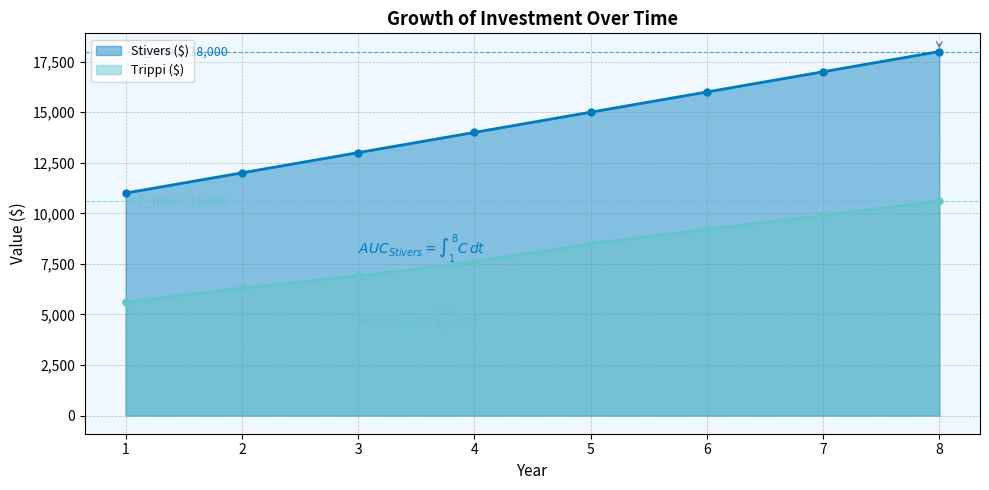

How many data points in Stivers ($) are above 15000?

3